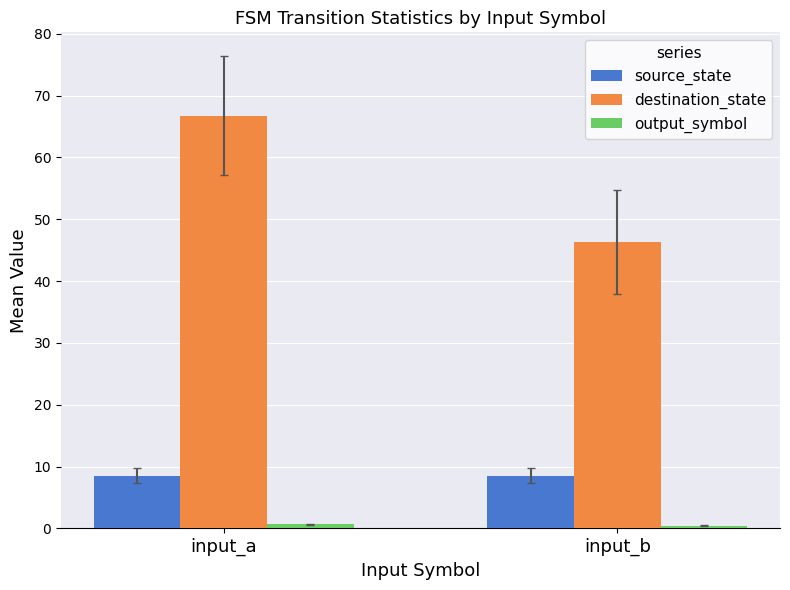

What is the maximum value shown in the chart?

66.8